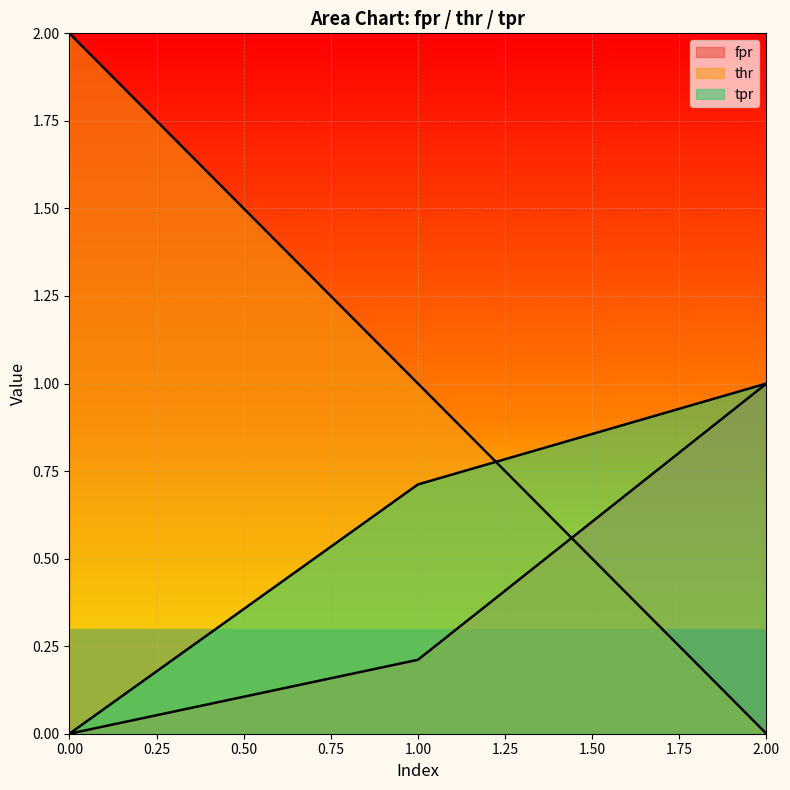

What is the total value across all series at 2?

2.0